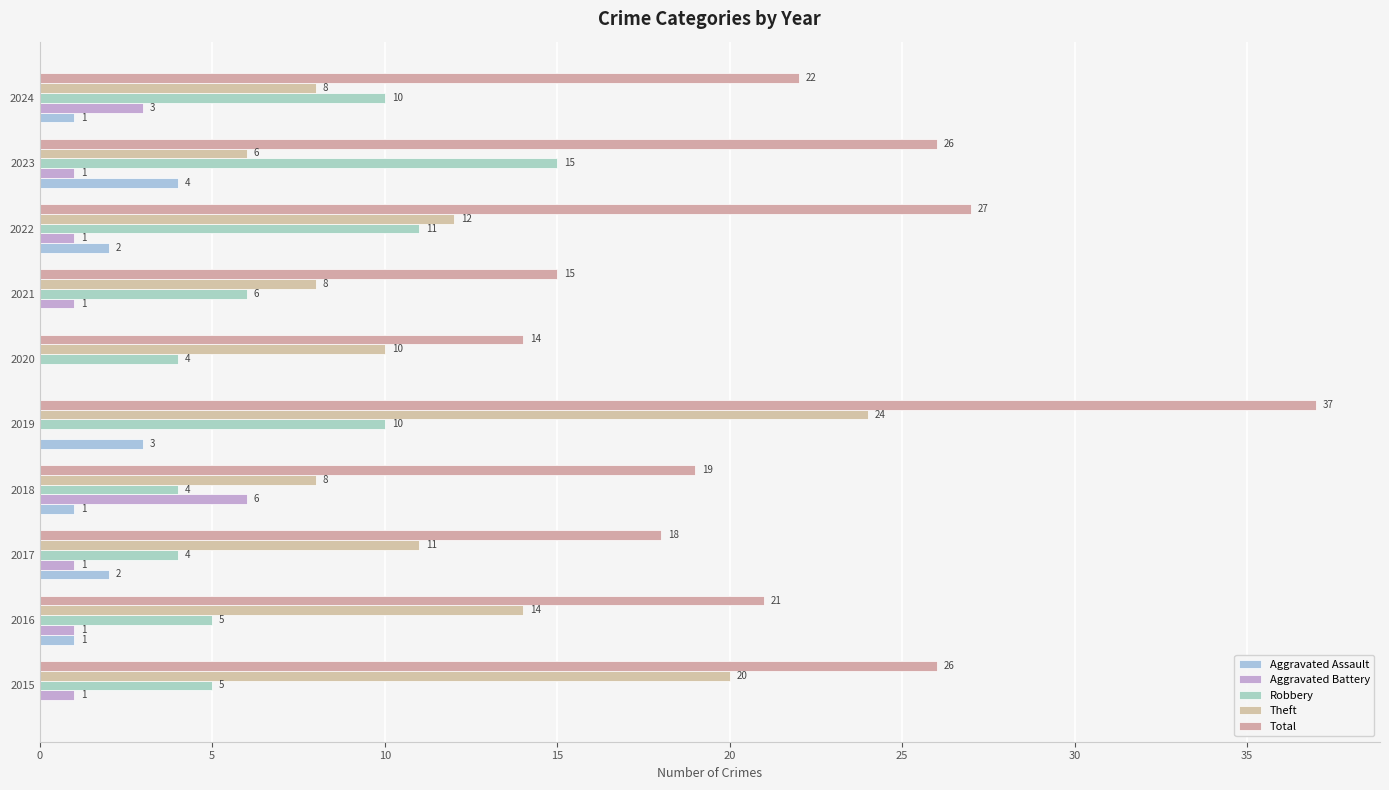

How many data points does each series have?

10